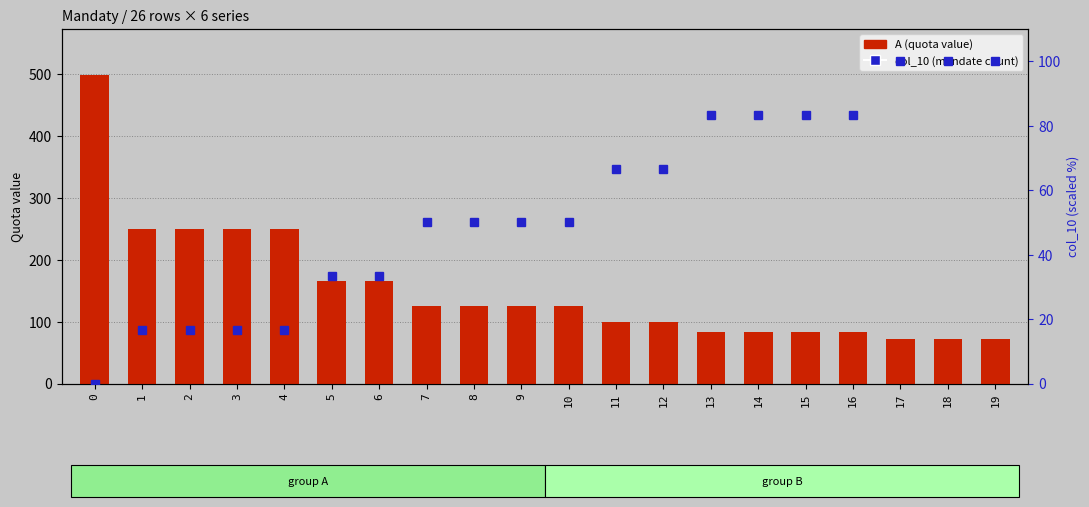

Which series has the widest spread of values?

A (quota value)